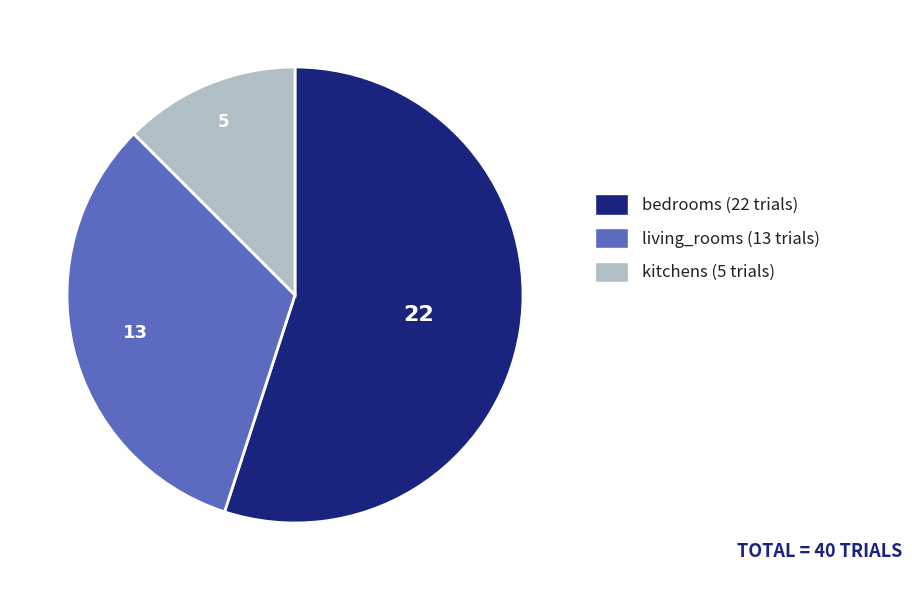

Combined, do kitchens (5 trials) and living_rooms (13 trials) account for over 50%?

No